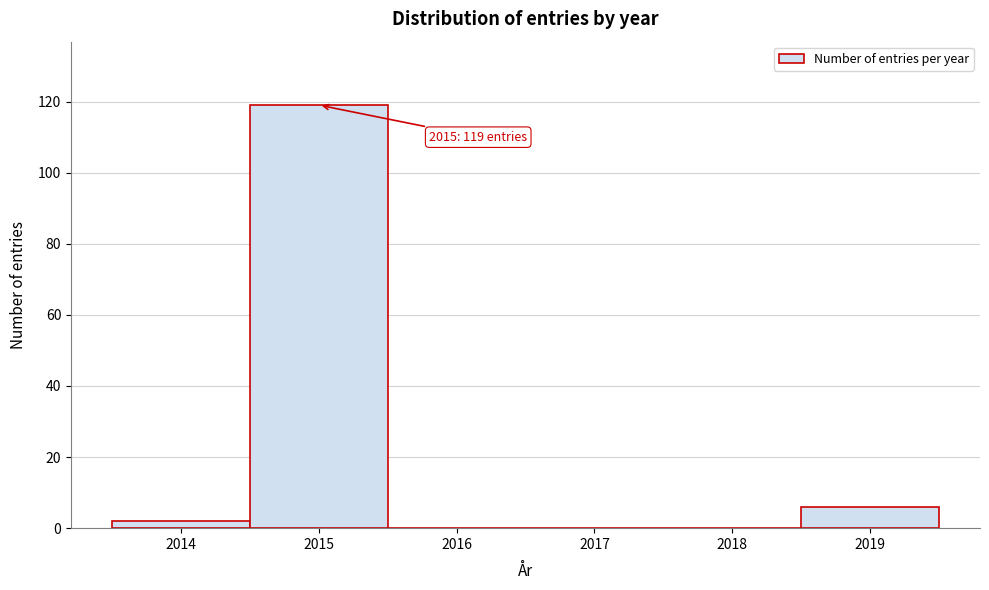

Which range on the x-axis has the tallest bar?

2014.5 to 2015.5